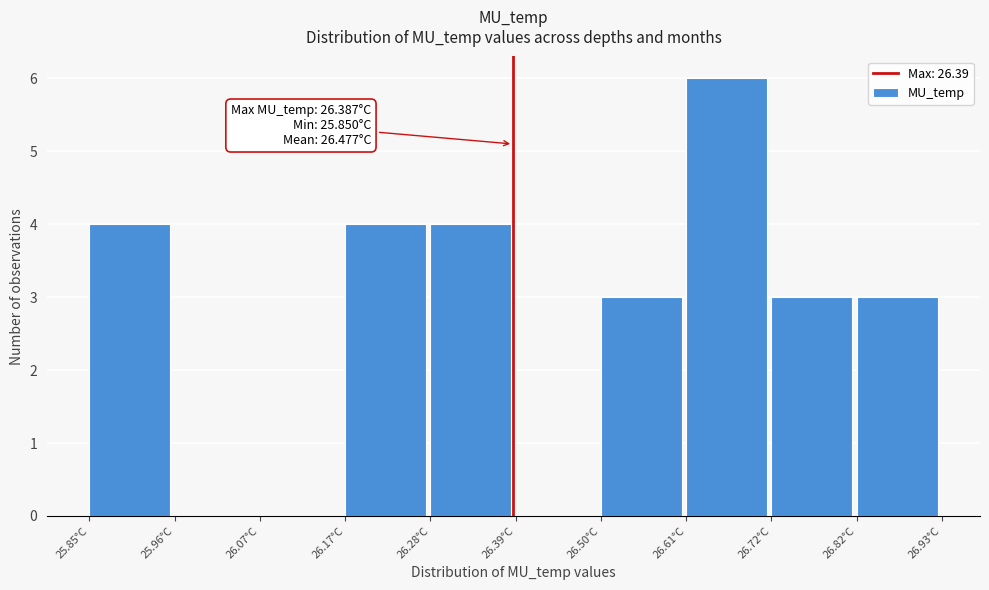

Over which range of the x-axis is the bar tallest?

26.60 to 26.72